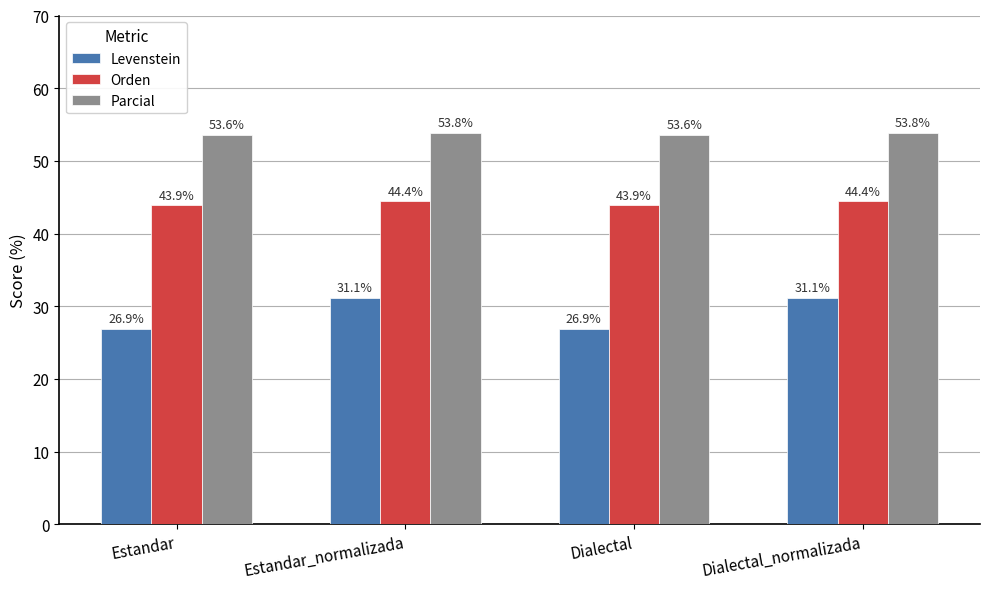

What value does the Parcial series have at Estandar_normalizada?

53.8